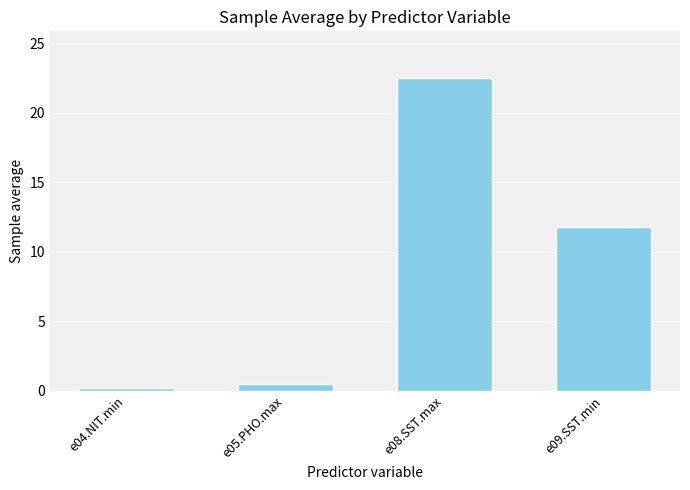

Reading left to right, list all the values displayed in this chart.

0.2	0.5	22.5	11.8